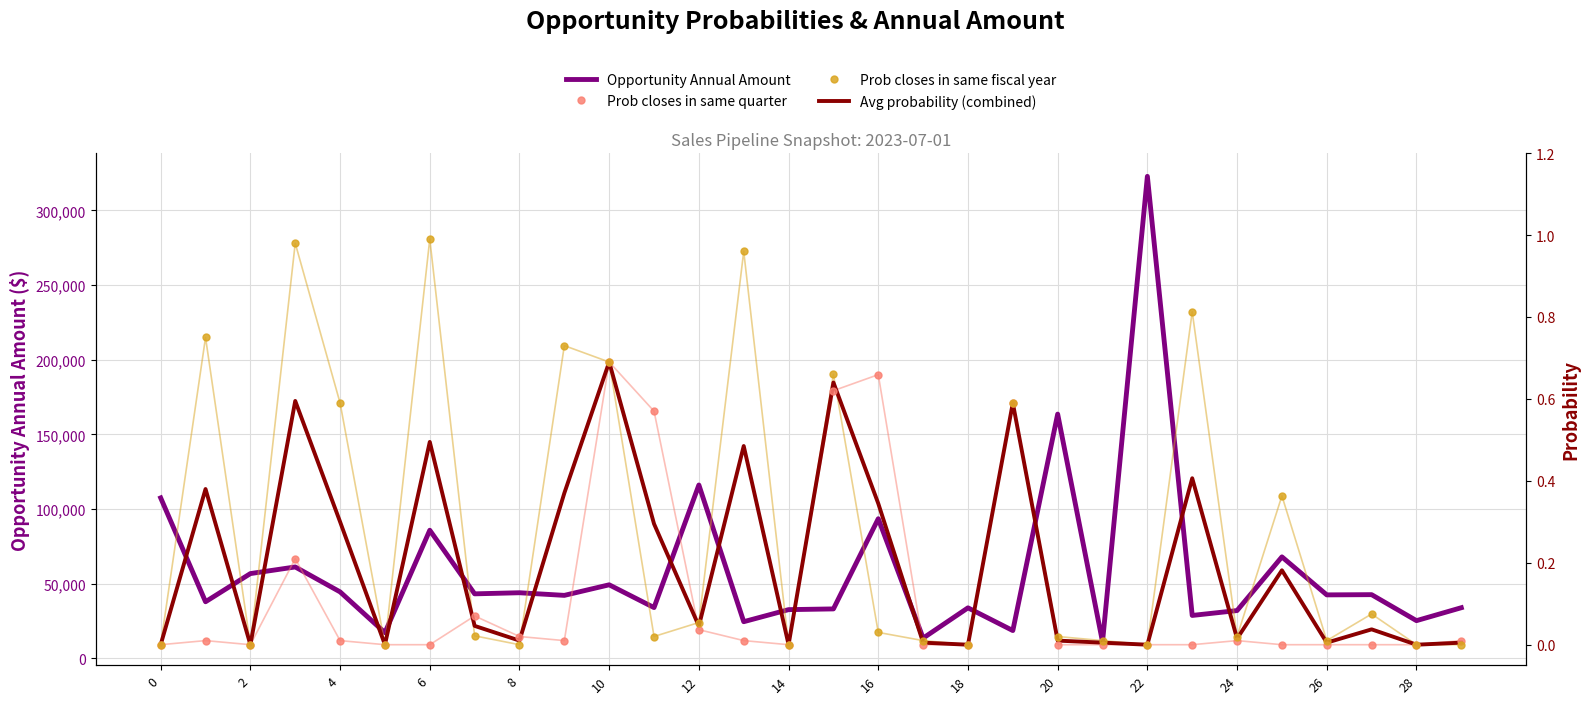

What is the maximum value shown in the chart?

322813.2